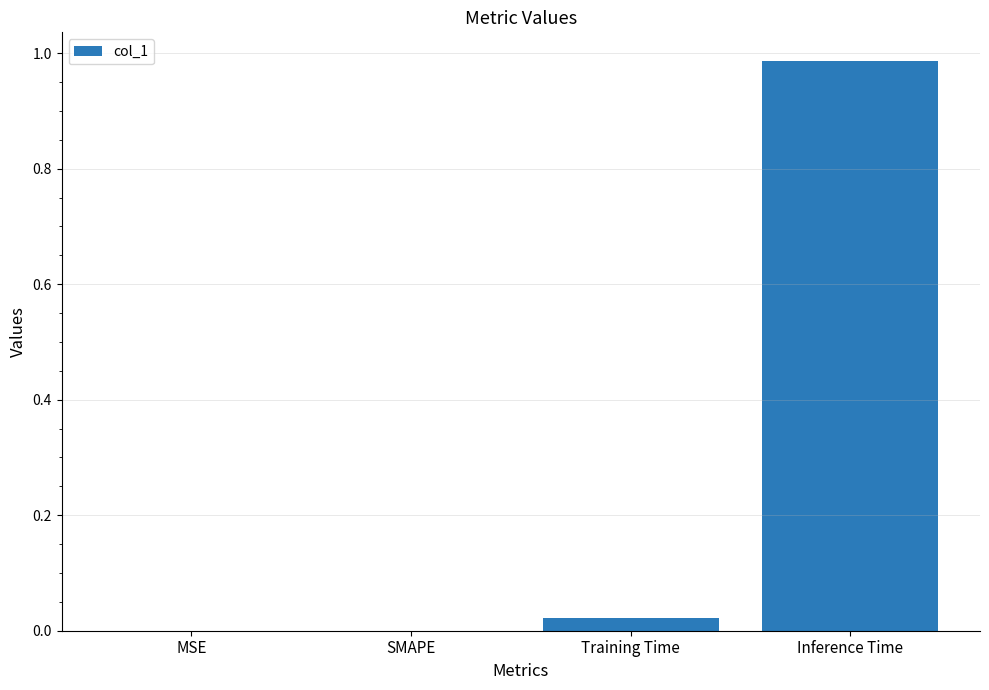

The chart shows a value of 0.0 at SMAPE. True or false?

True